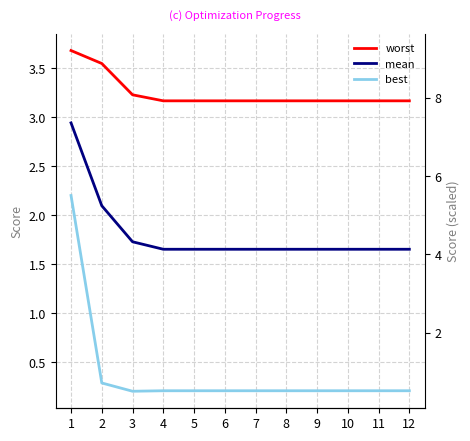

Does the chart have visible grid lines?

Yes